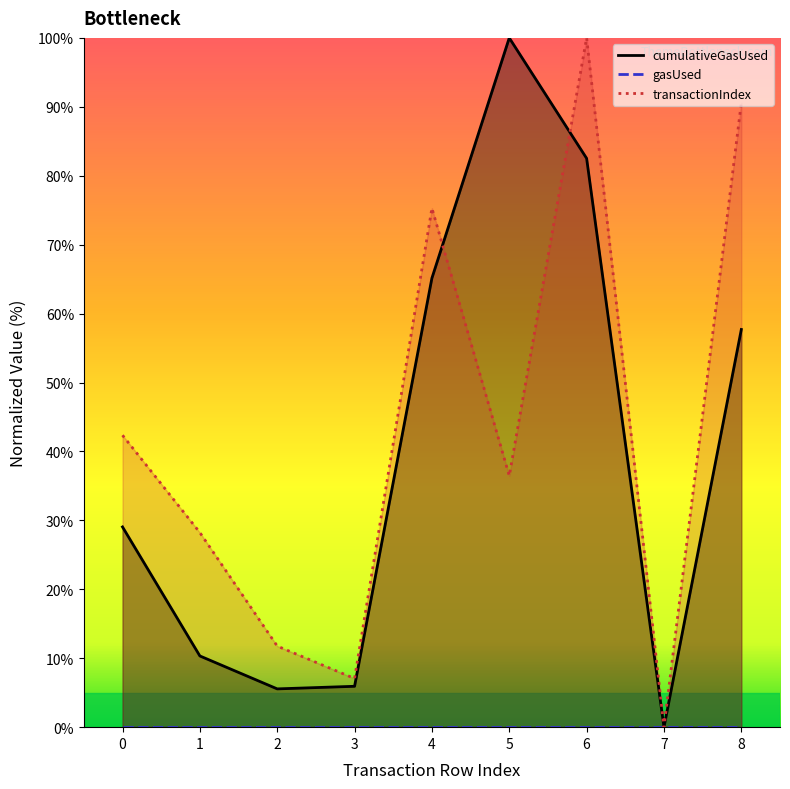

True or false: transactionIndex has more than 1 interior local peaks.

True